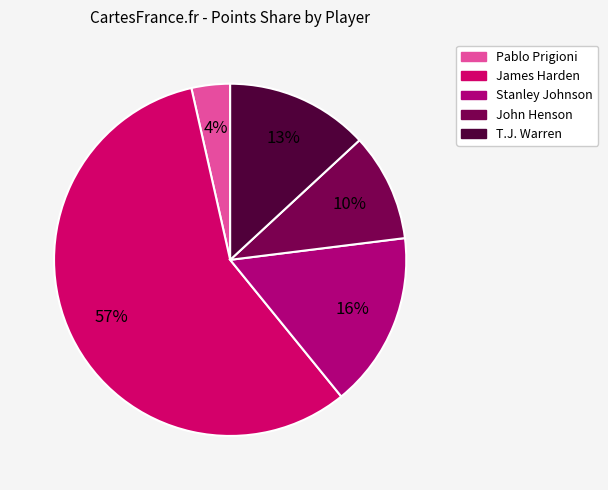

To the nearest percent, what percentage of the pie is James Harden?

57%